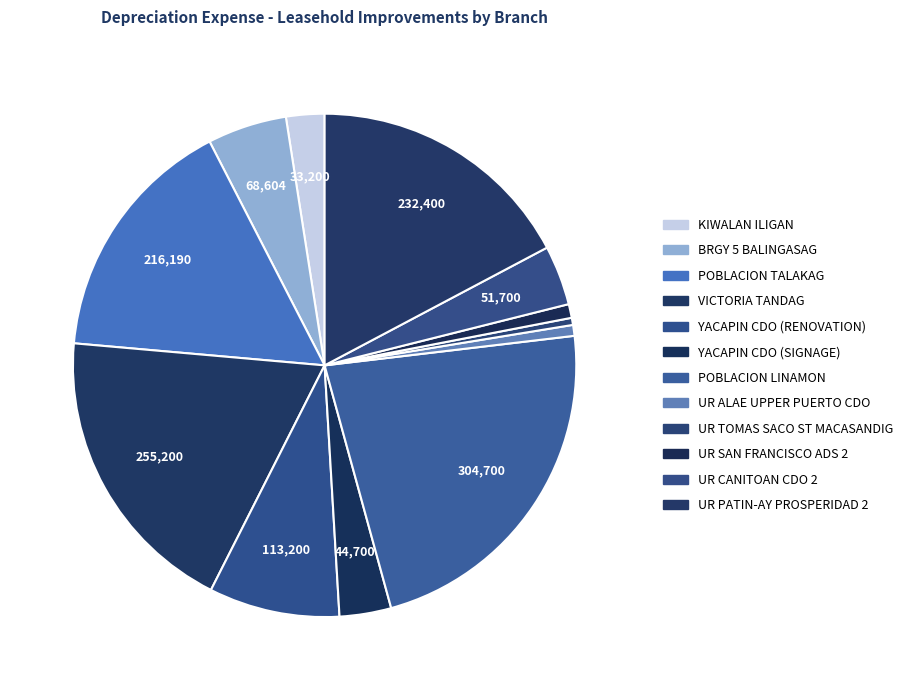

What percentage is the BRGY 5 BALINGASAG slice, to the nearest percent?

5%